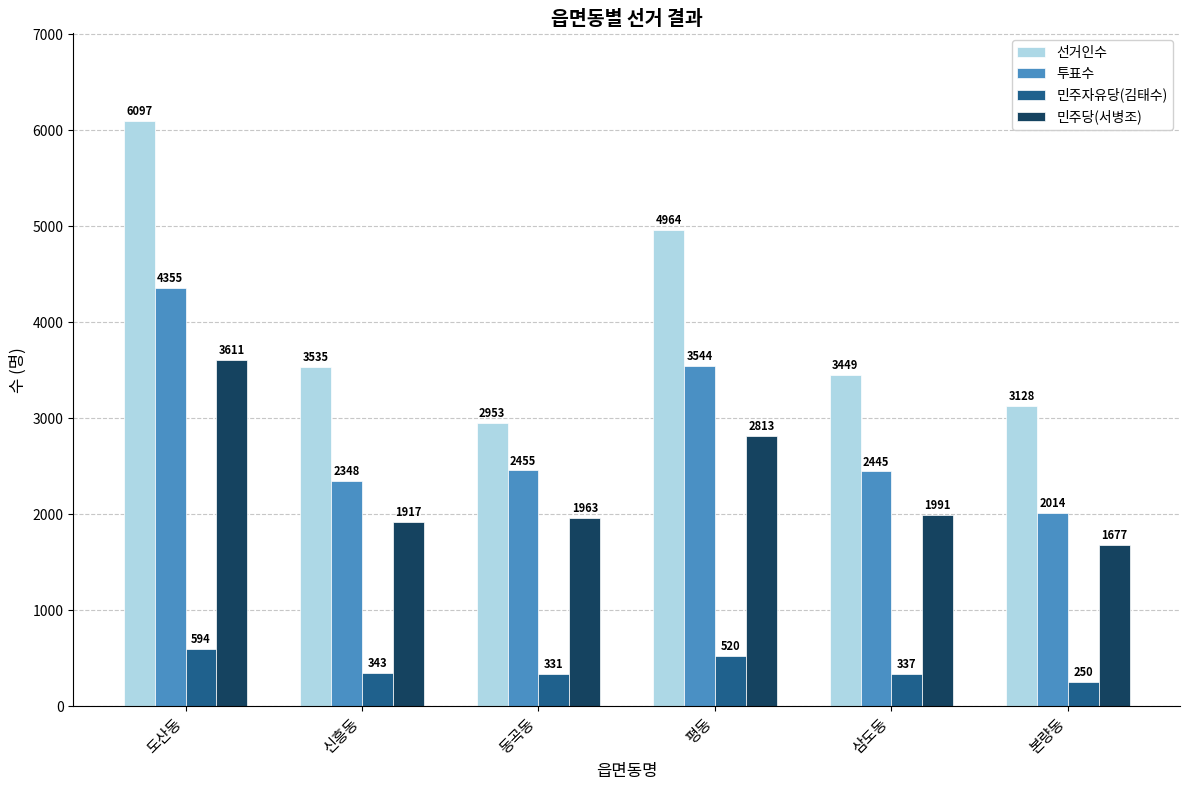

Is it true that 민주당(서병조) equals 3611 at 도산동?

True